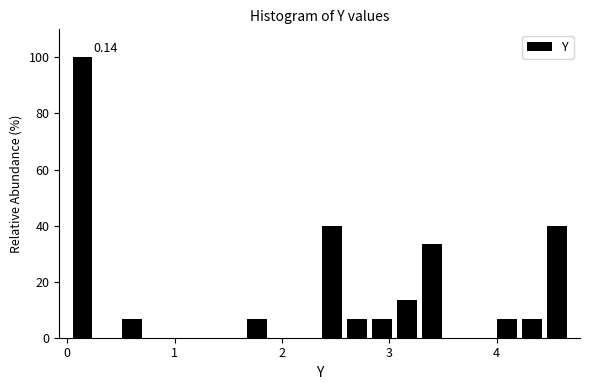

Read against the x-axis, roughly where is the centre of the tallest bar?

0.1